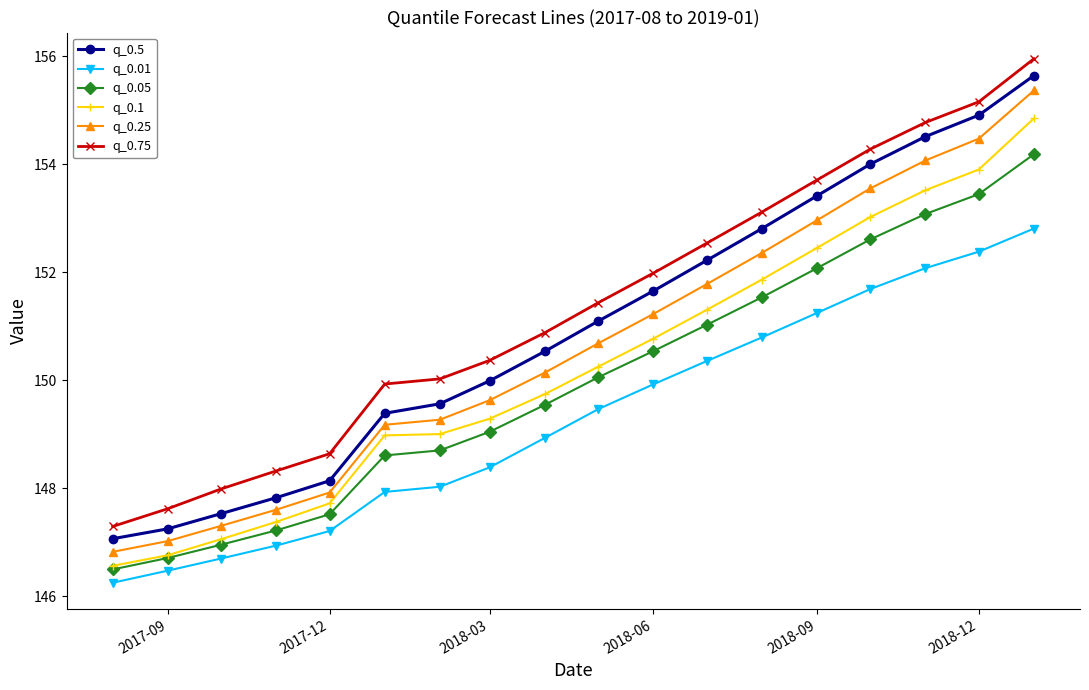

What is the greatest value displayed?

156.0